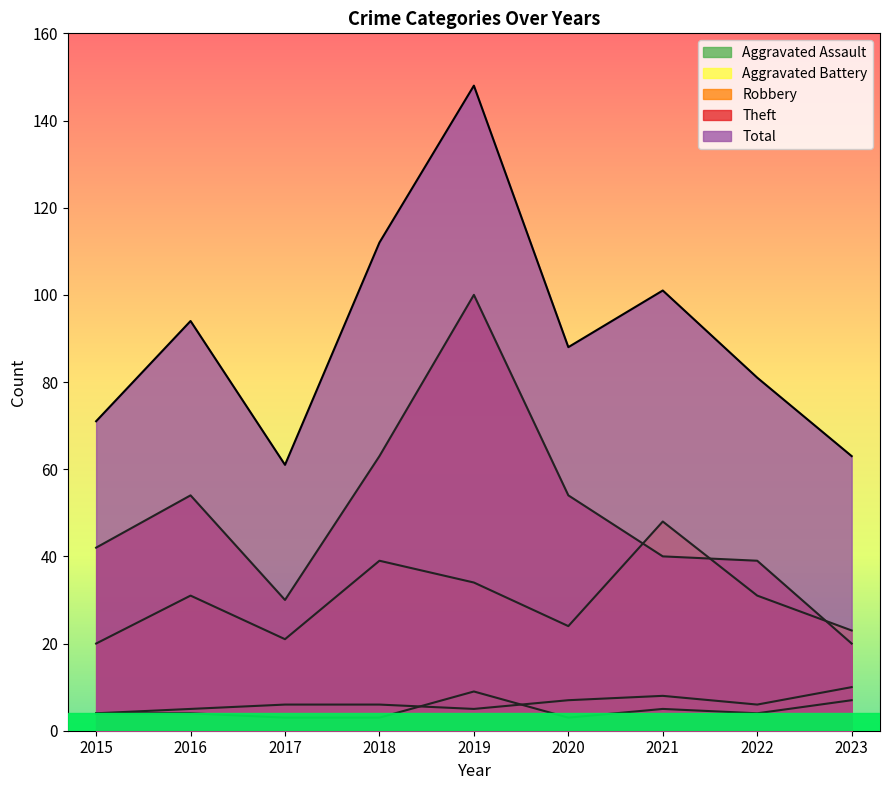

Where does the Aggravated Assault series first go above 4?

2019